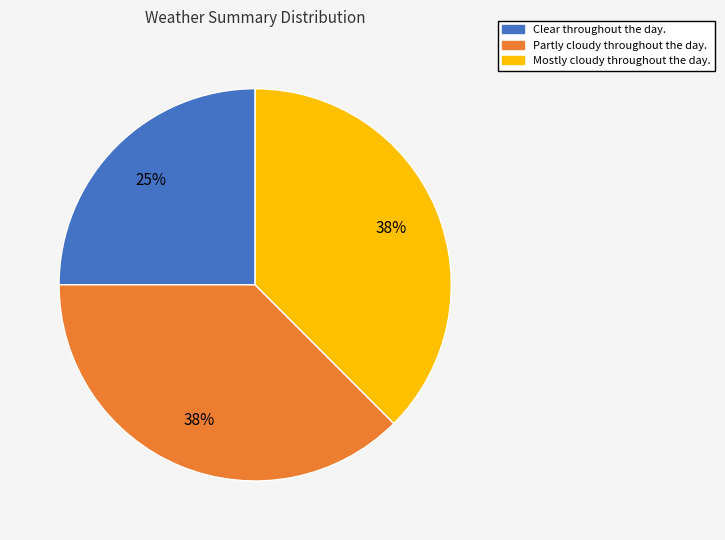

Approximately how many times larger is the value at Partly cloudy throughout the day. compared to Mostly cloudy throughout the day.?

1.0